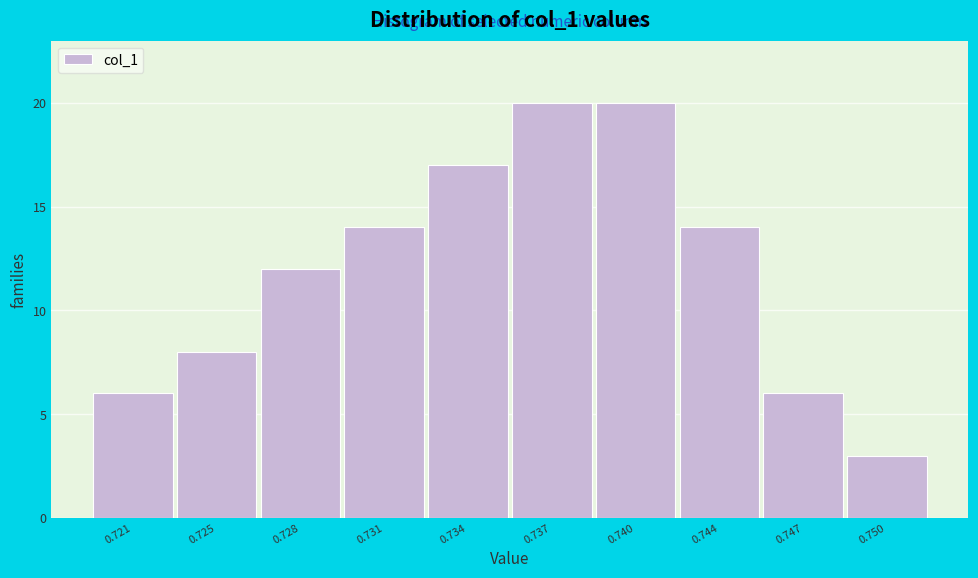

Reading left to right, transcribe all the data shown in this chart.

0.721=6	0.725=8	0.728=12	0.731=14	0.734=17	0.737=20	0.740=20	0.744=14	0.747=6	0.750=3